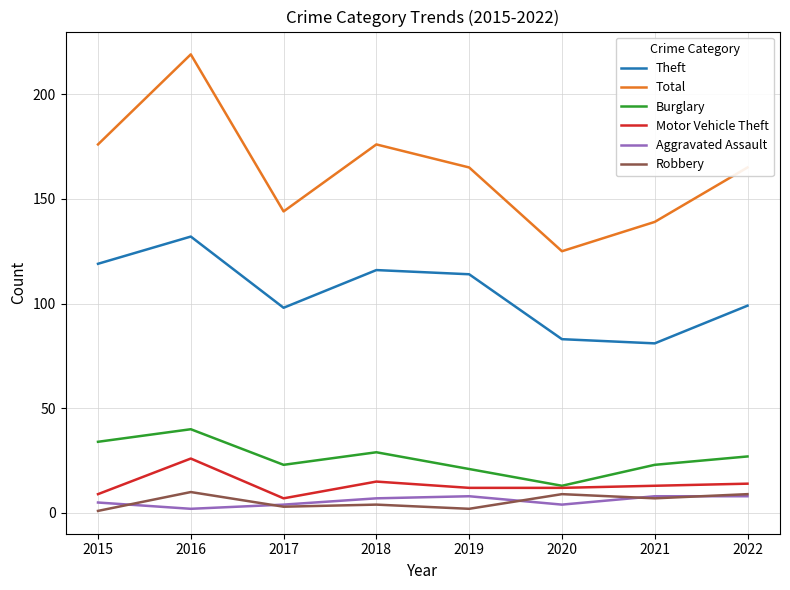

At which category does Aggravated Assault reach its first local valley?

2016